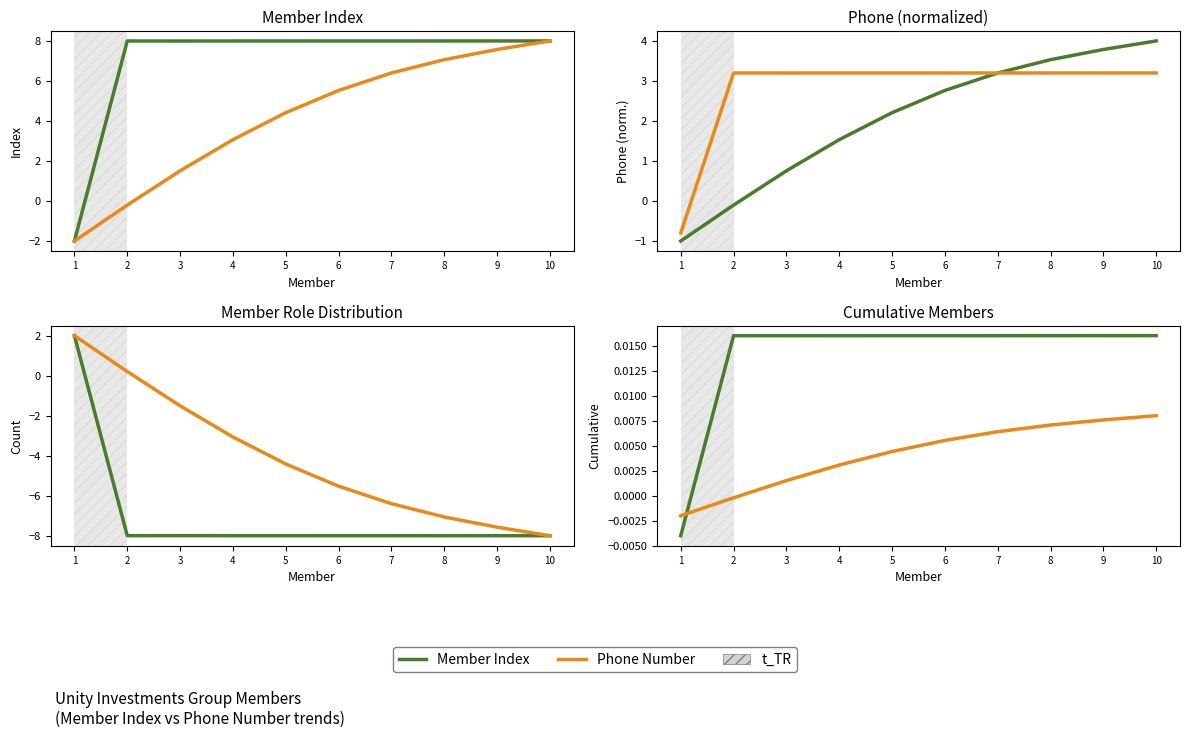

How many data points does each series have?

10